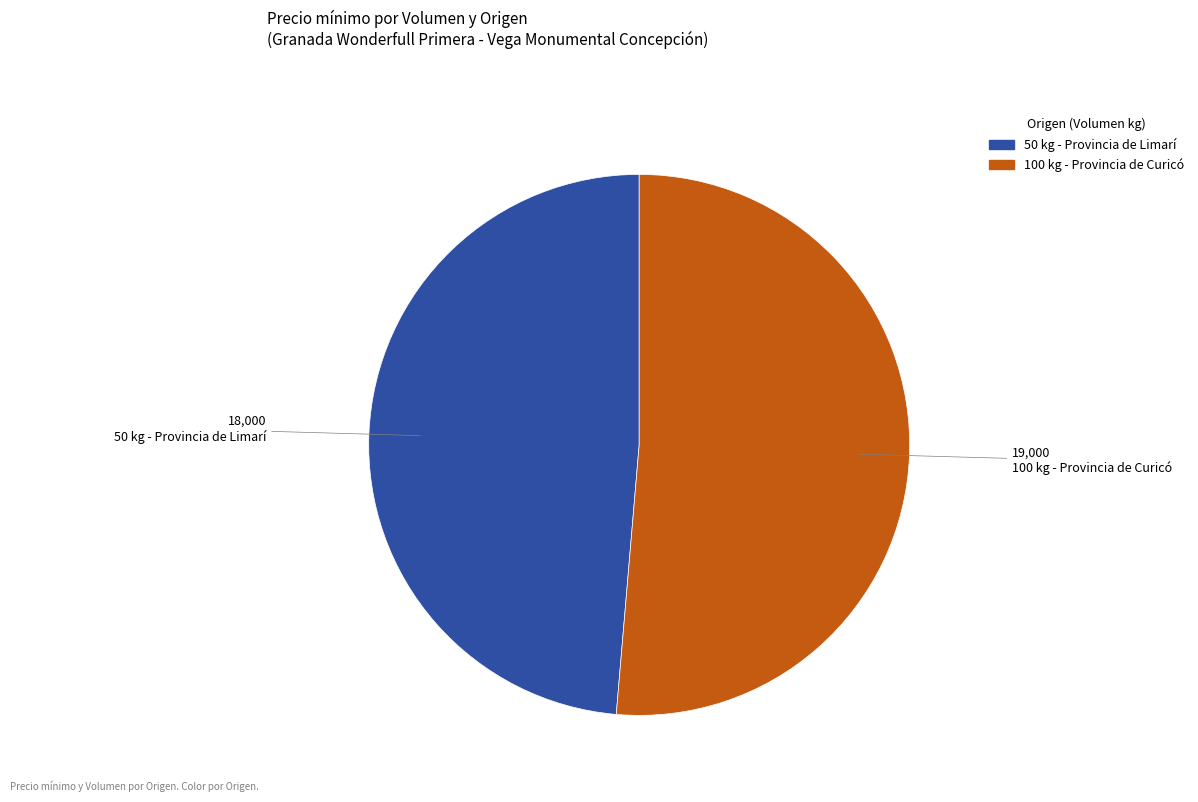

How many slices are in this pie chart?

2